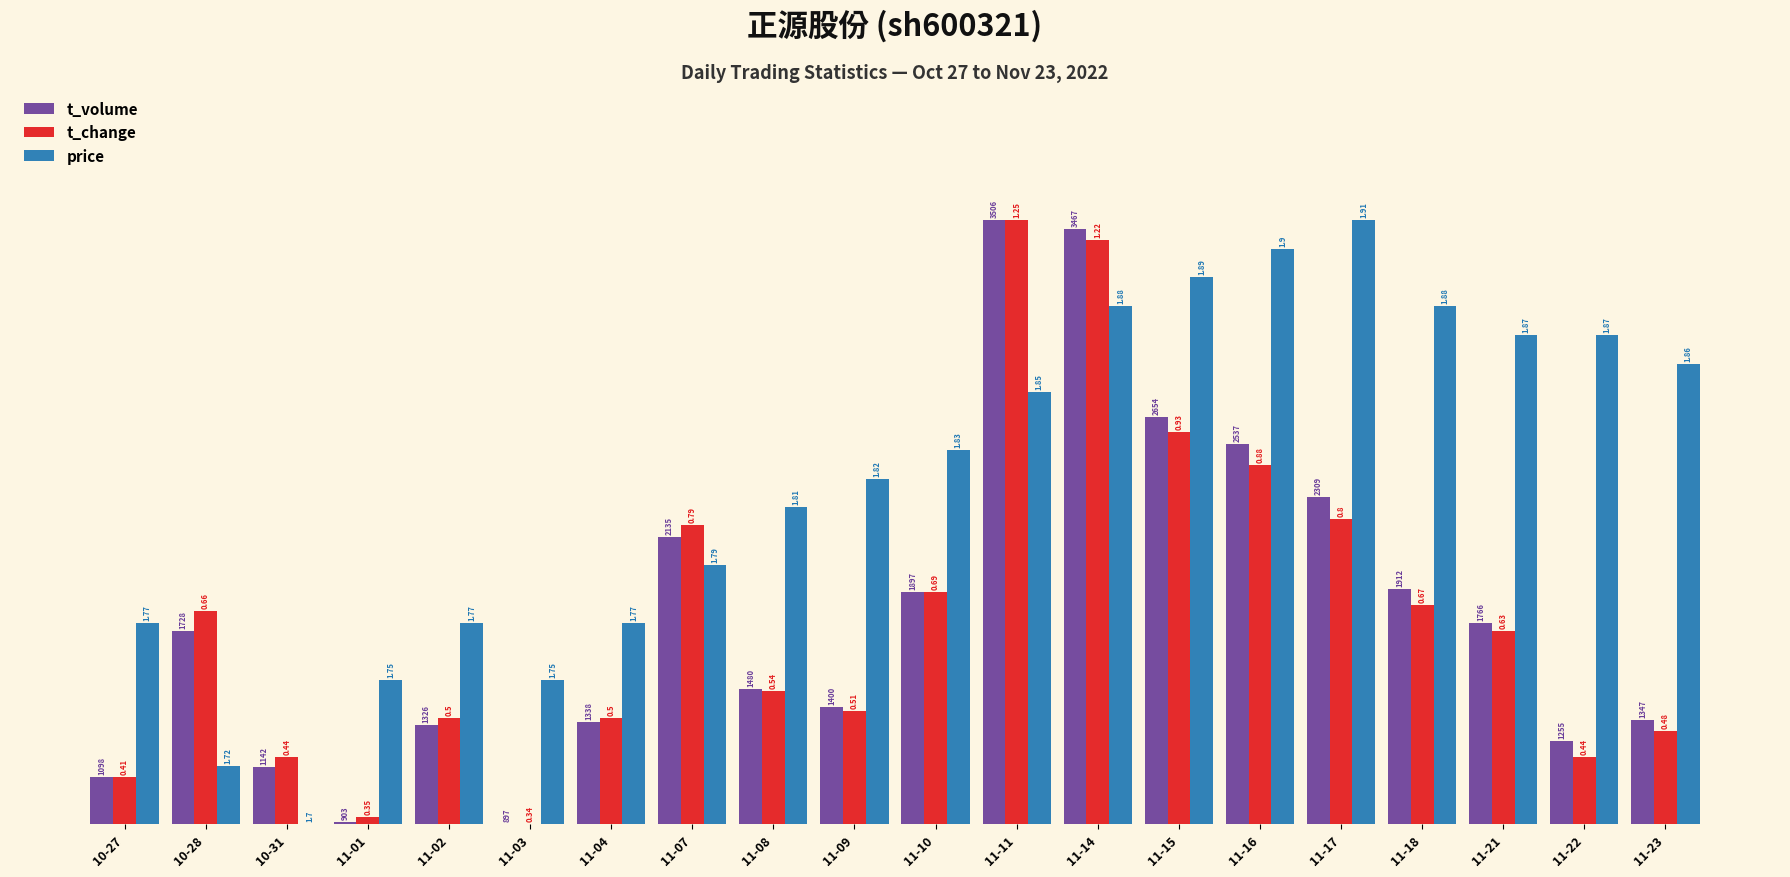

Rank the categories by price value from highest to lowest.

11-17, 11-16, 11-15, 11-14, 11-18, 11-21, 11-22, 11-23, 11-11, 11-10, 11-09, 11-08, 11-07, 10-27, 11-02, 11-04, 11-01, 11-03, 10-28, 10-31